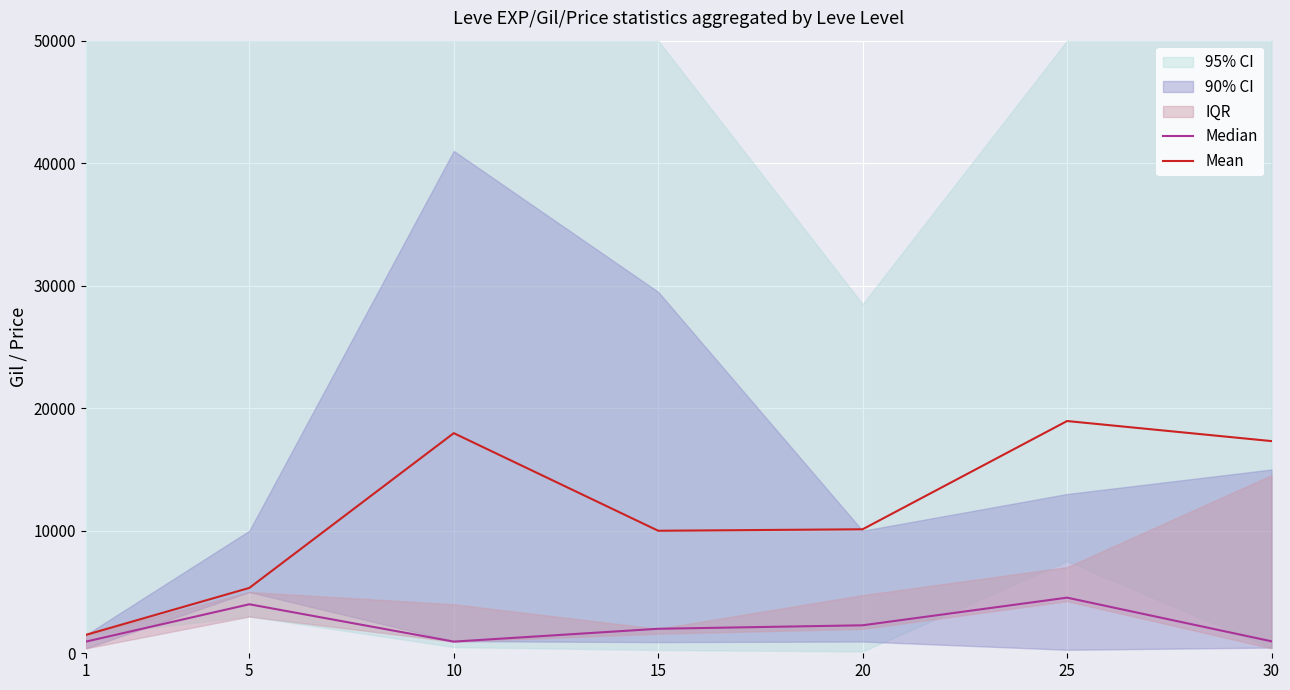

Reading left to right, list all the values displayed in this chart.

Median: 1=950	5=4000	10=952	15=2000	20=2284	25=4541	30=978
Mean: 1=1500	5=5334	10=17966	15=10000	20=10121	25=18955	30=17318